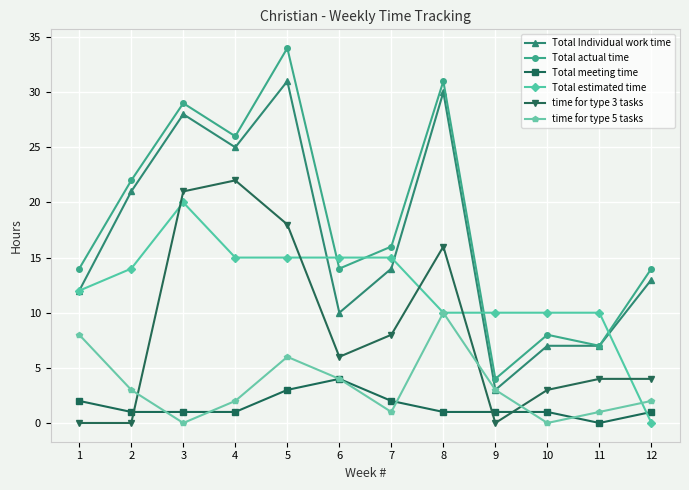

How many times do Total estimated time and Total meeting time cross each other?

1